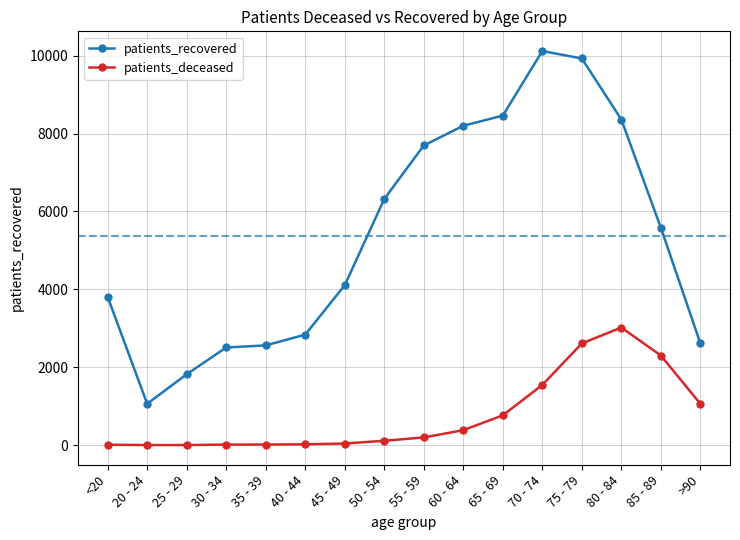

True or false: patients_deceased has a value of 385 at 60 - 64.

True